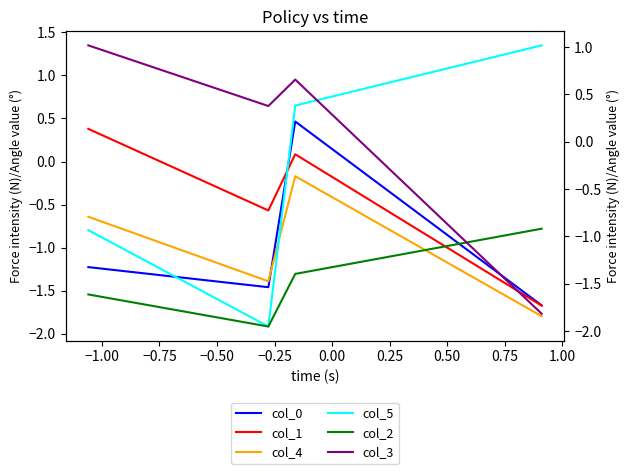

What is the value of the col_3 point at the 4th from the left?

-1.8